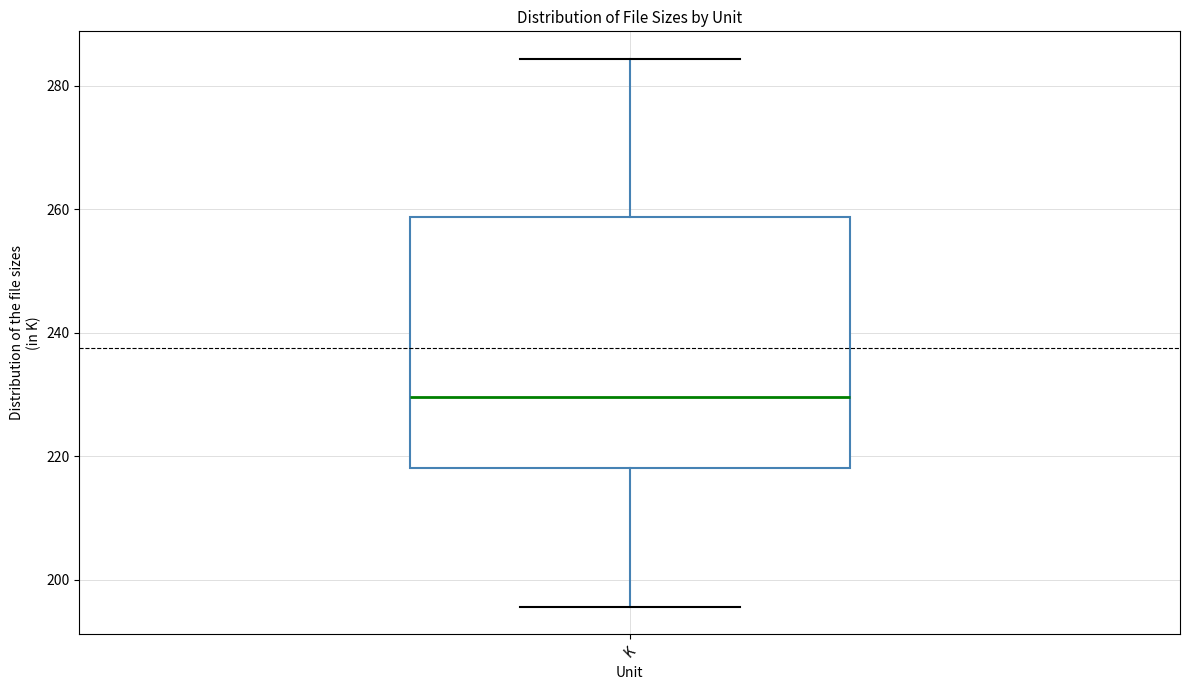

Where does the lower whisker of the box for K end on the y-axis? The values are not printed on the chart, so give them approximately, as read against the axis.

196